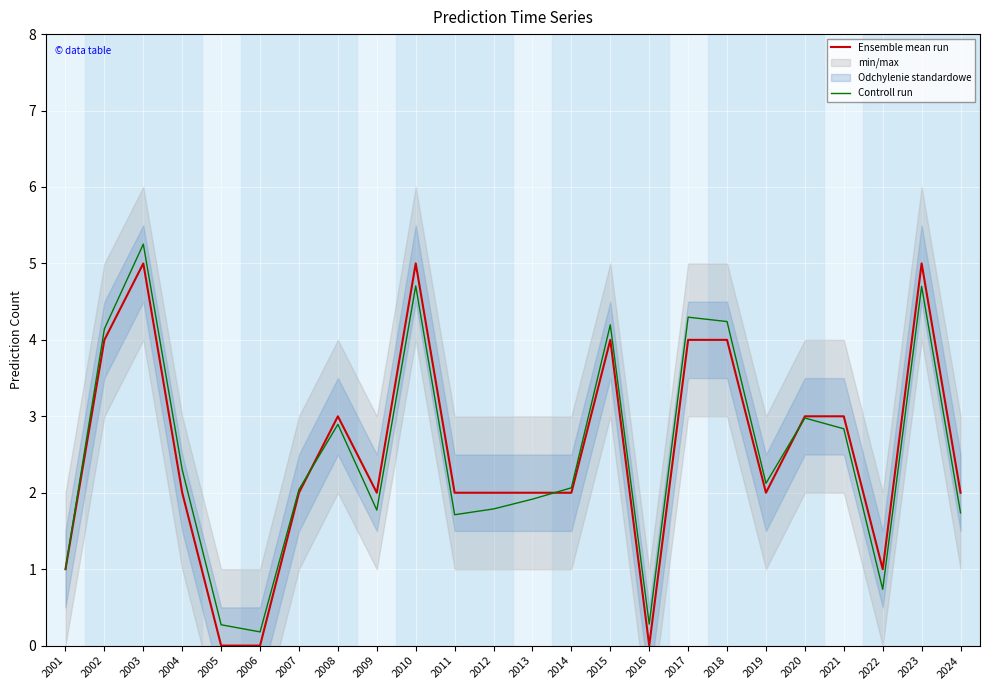

How many positive values does the Ensemble mean run series have?

21